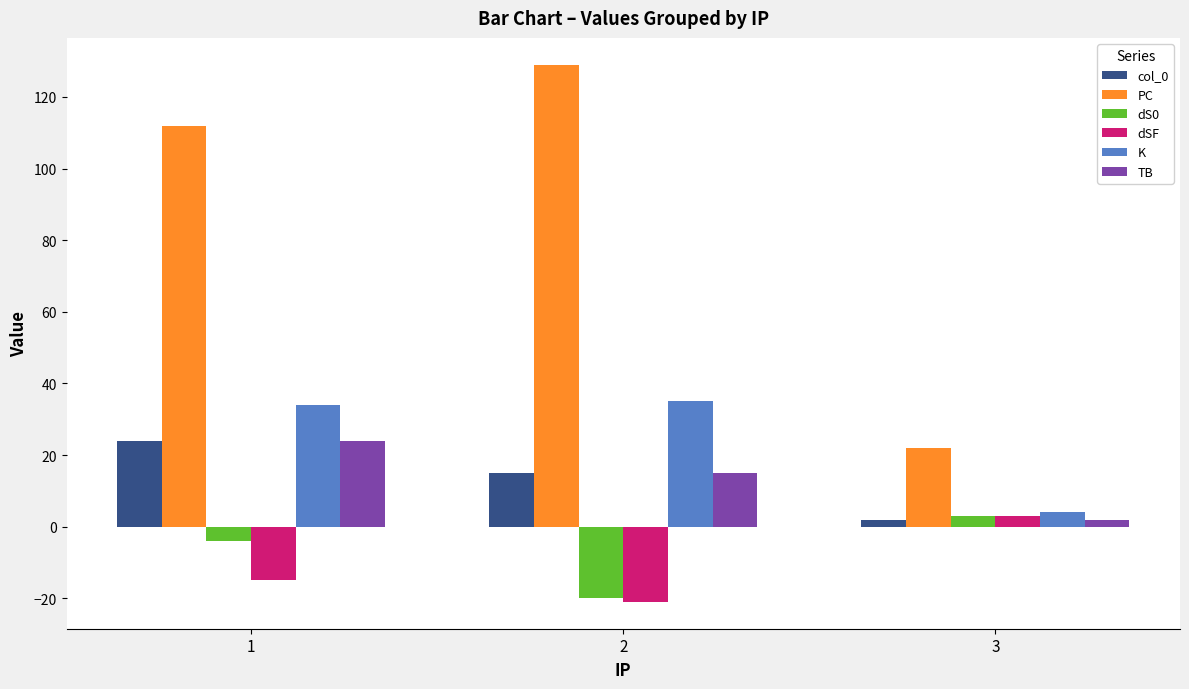

What are all the series names shown in the legend?

col_0, PC, dS0, dSF, K, TB